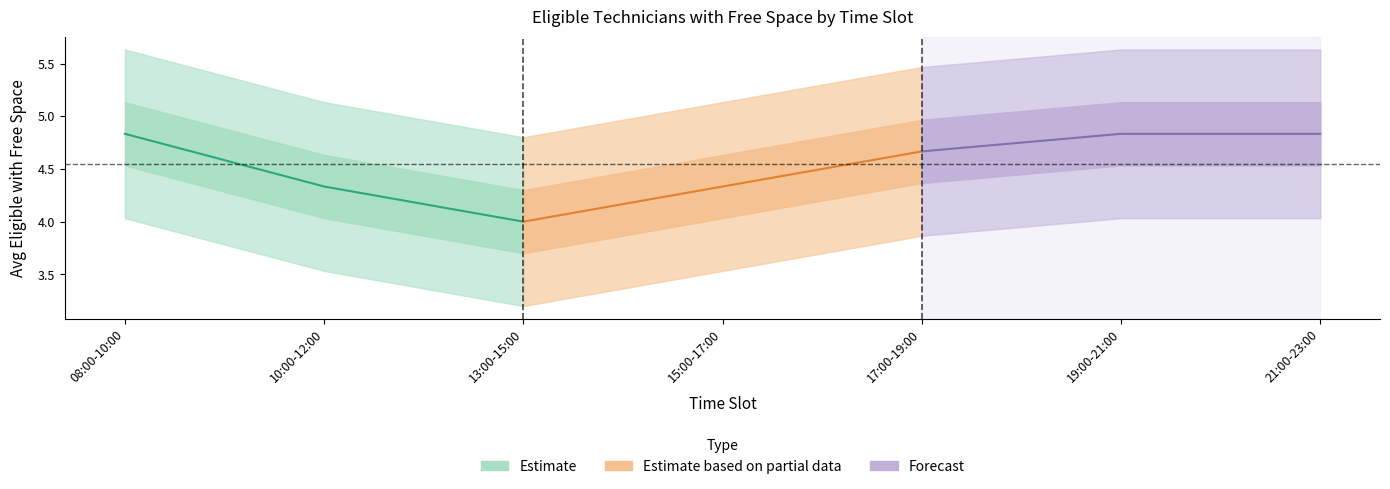

Is the value of Estimate at 13:00-15:00 greater than the value of Estimate based on partial data at 08:00-10:00?

No